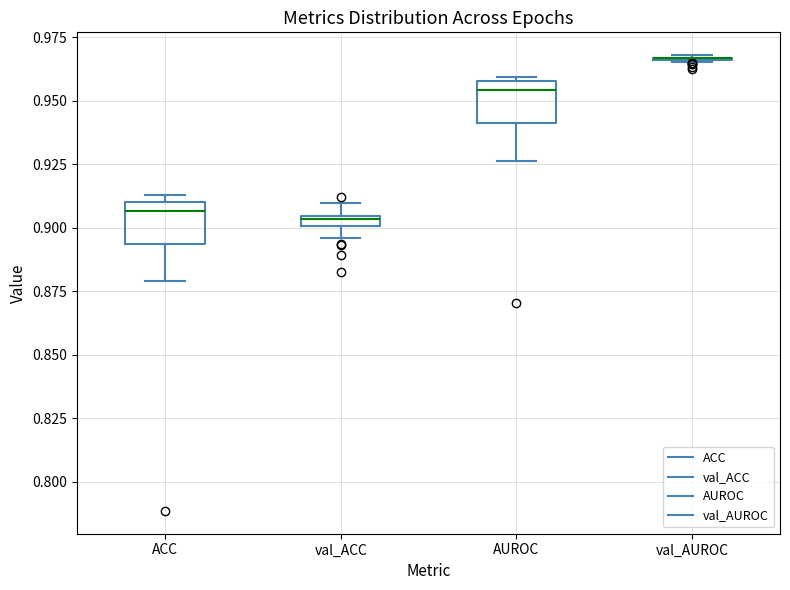

Where is the lower edge of the box for AUROC on the y-axis? The values are not printed on the chart, so give them approximately, as read against the axis.

0.940